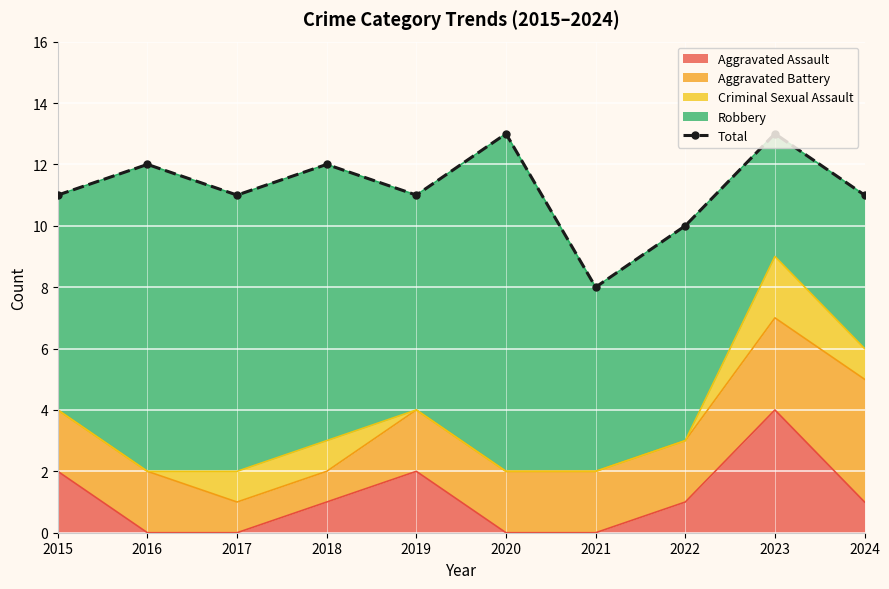

What is the sum of the values at 2024 and 2019?

22